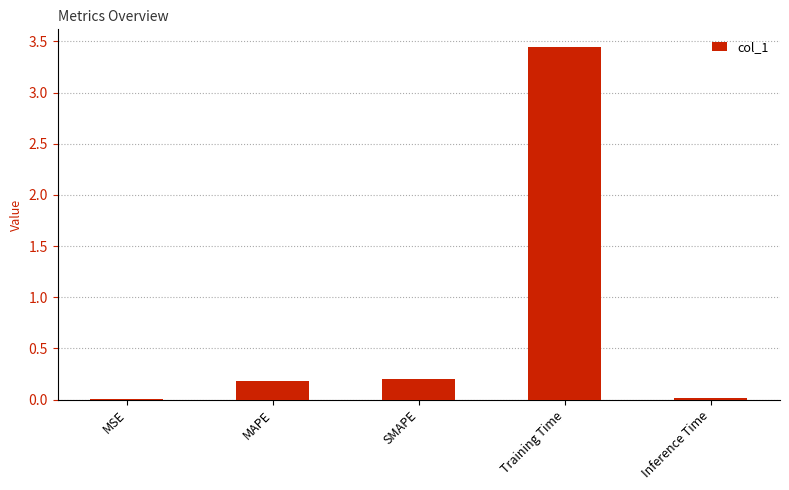

Which label corresponds to the largest value in the chart?

Training Time